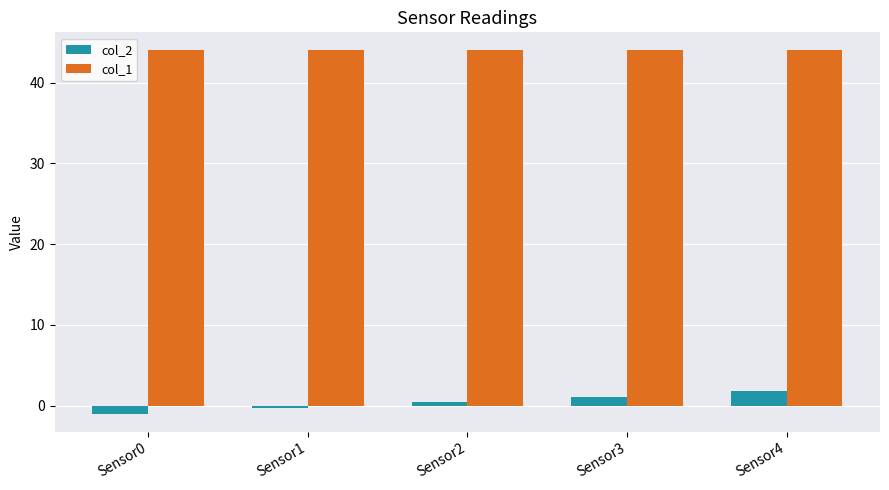

What are all the series names shown in the legend?

col_2, col_1